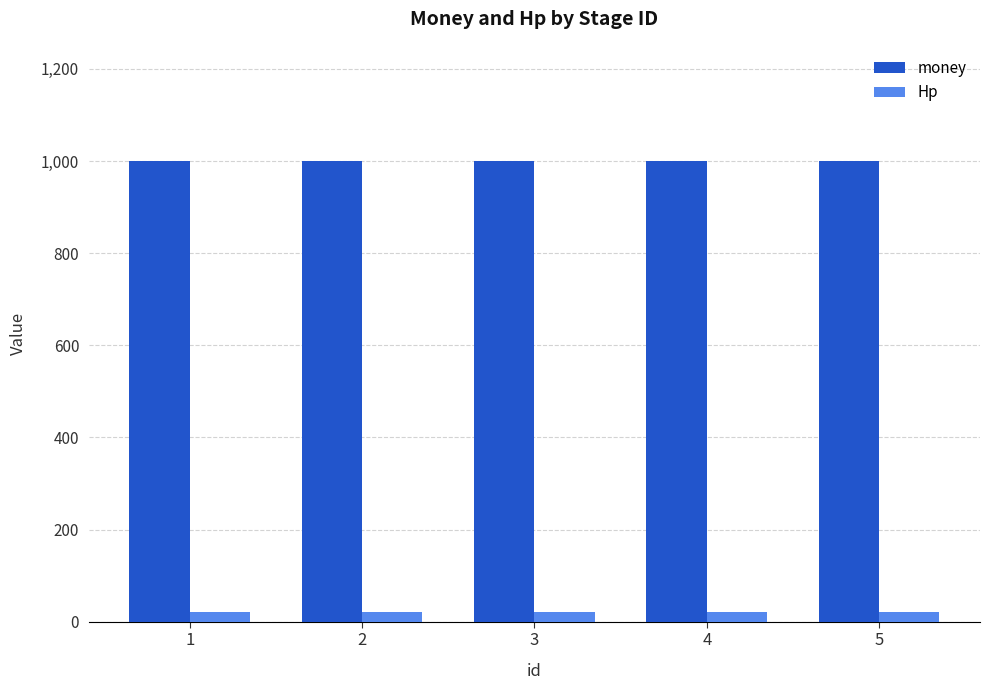

What is the total value across all series at 2?

1020